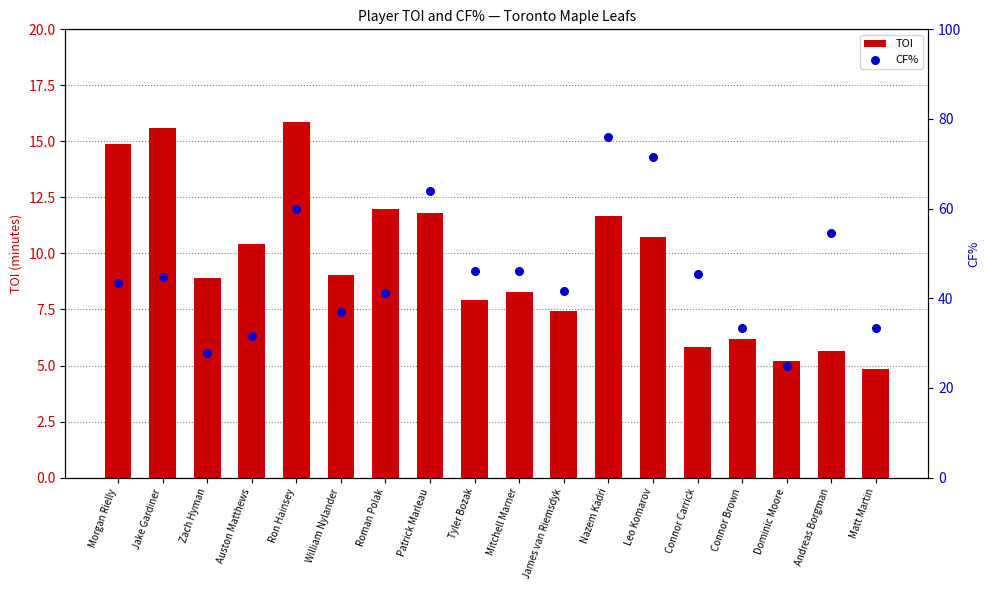

At which category is the sum across all series the highest?

Nazem Kadri